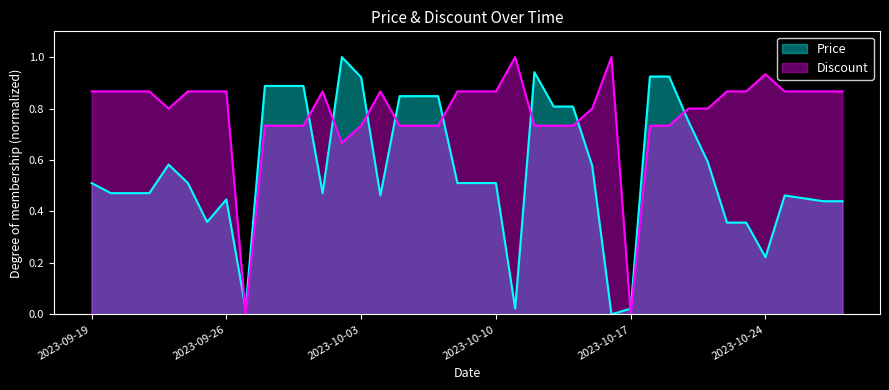

After their last crossing, which series has the higher values: Price or Discount?

Discount